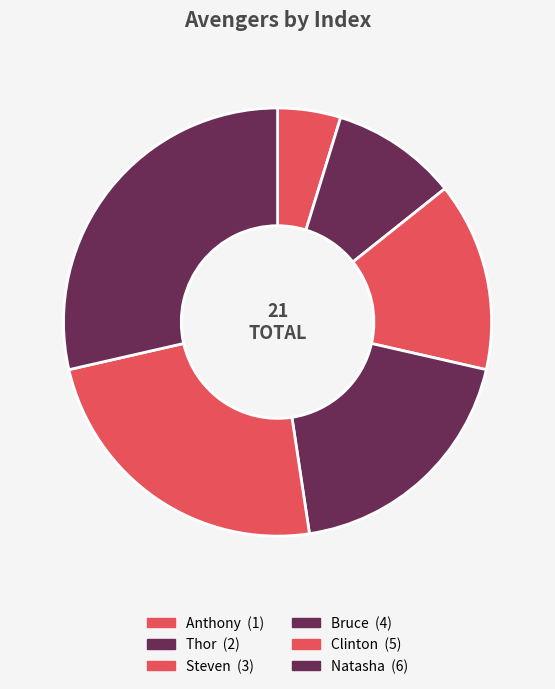

Is it true that Clinton is 18% of the pie?

False